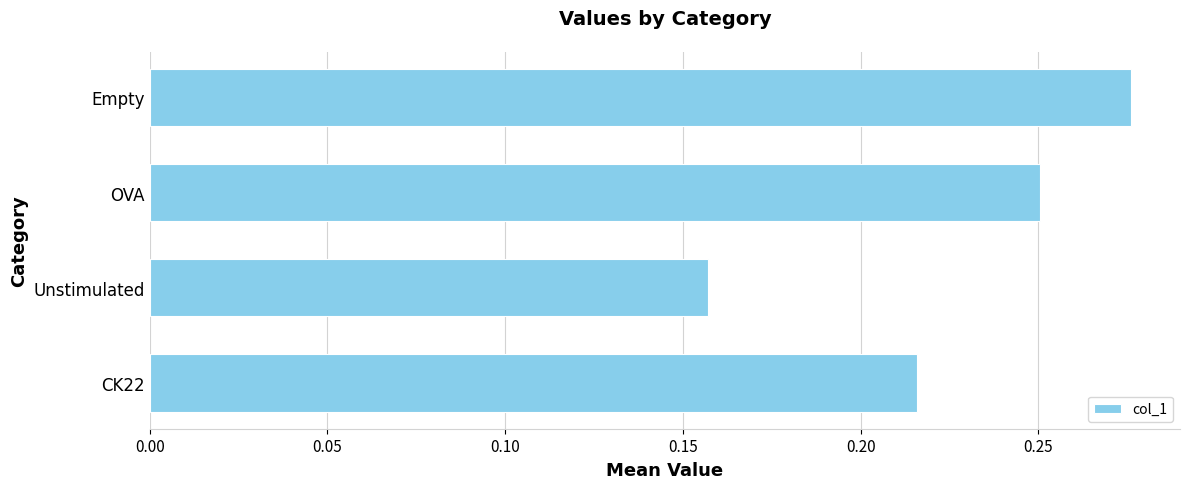

Which category has the highest value across all series?

Empty